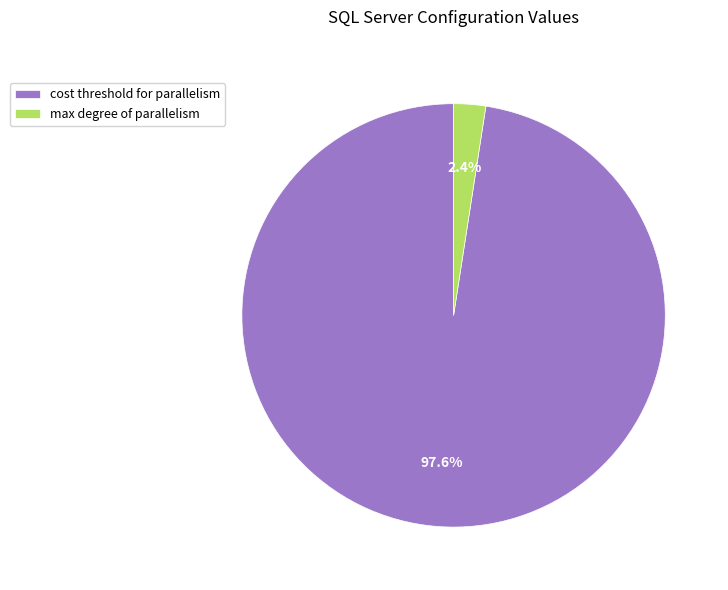

Which slice represents more than half of the pie?

cost threshold for parallelism